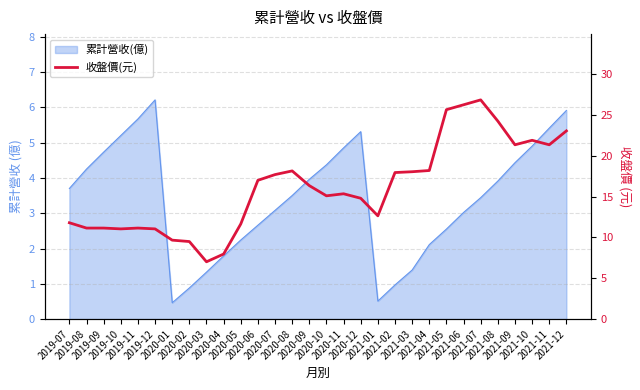

What is the label of the 28th point from the right?

2019-09